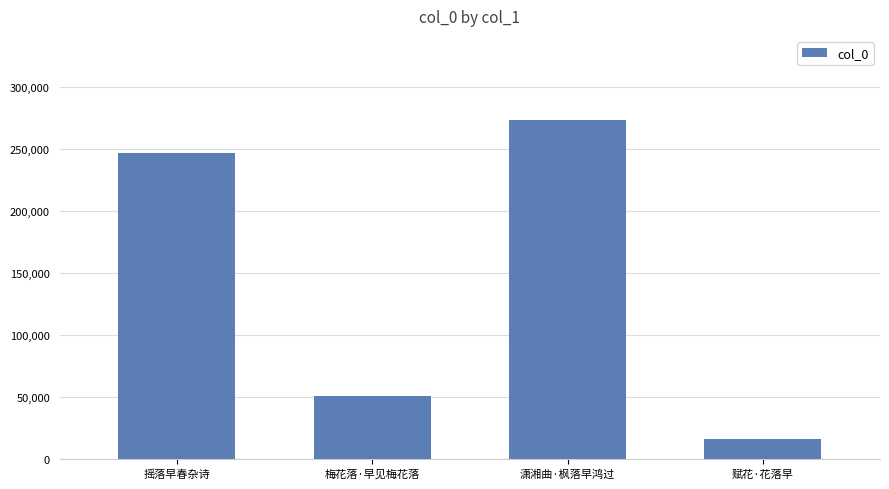

Which label corresponds to the largest value in the chart?

潇湘曲·枫落早鸿过